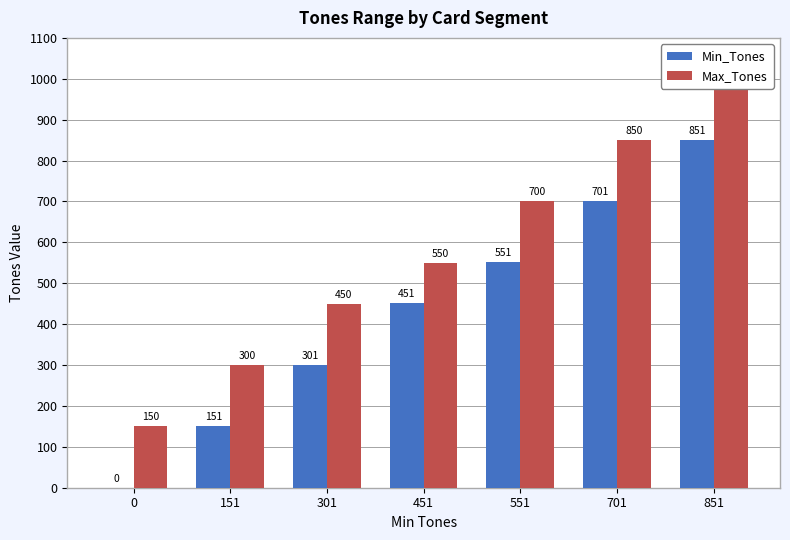

At which category is the sum across all series the highest?

851